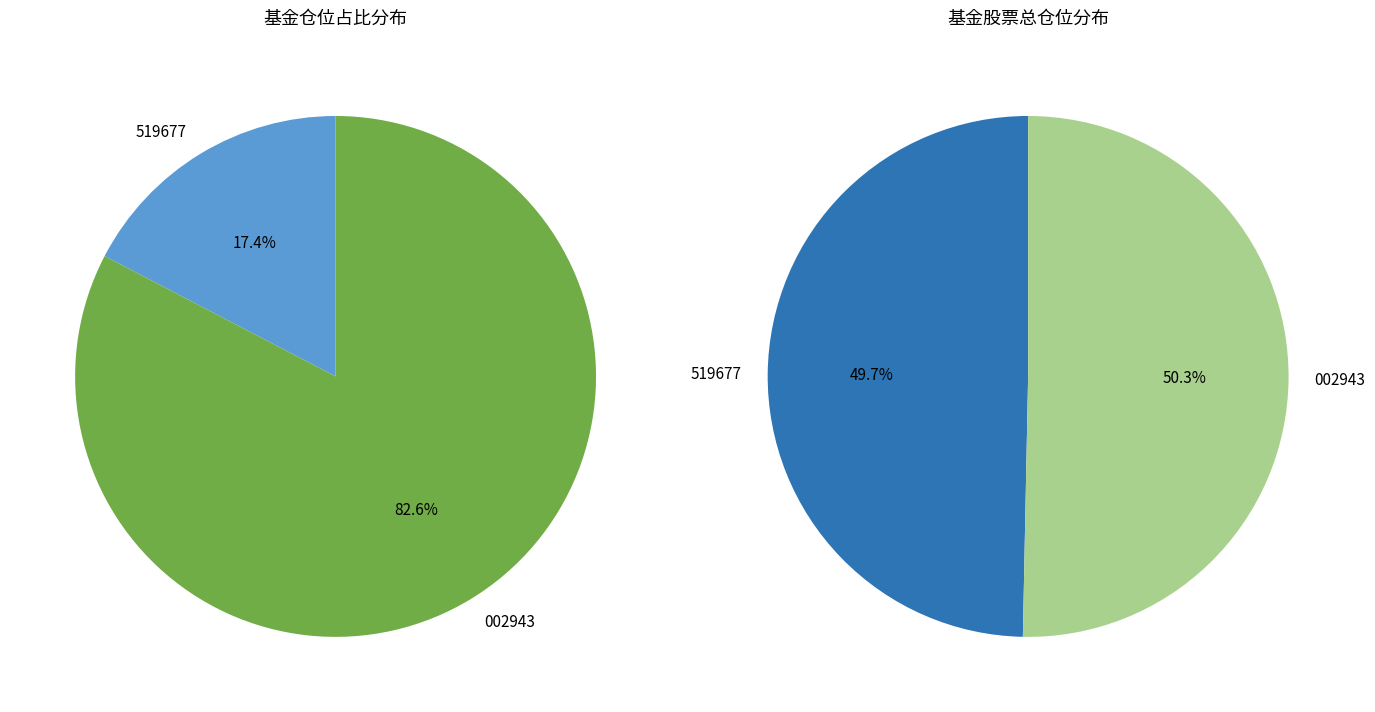

Approximately how many times larger is the value at 银河定投宝中证腾讯济安价值100A股指数 compared to 广发多因子灵活配置混合?

0.2